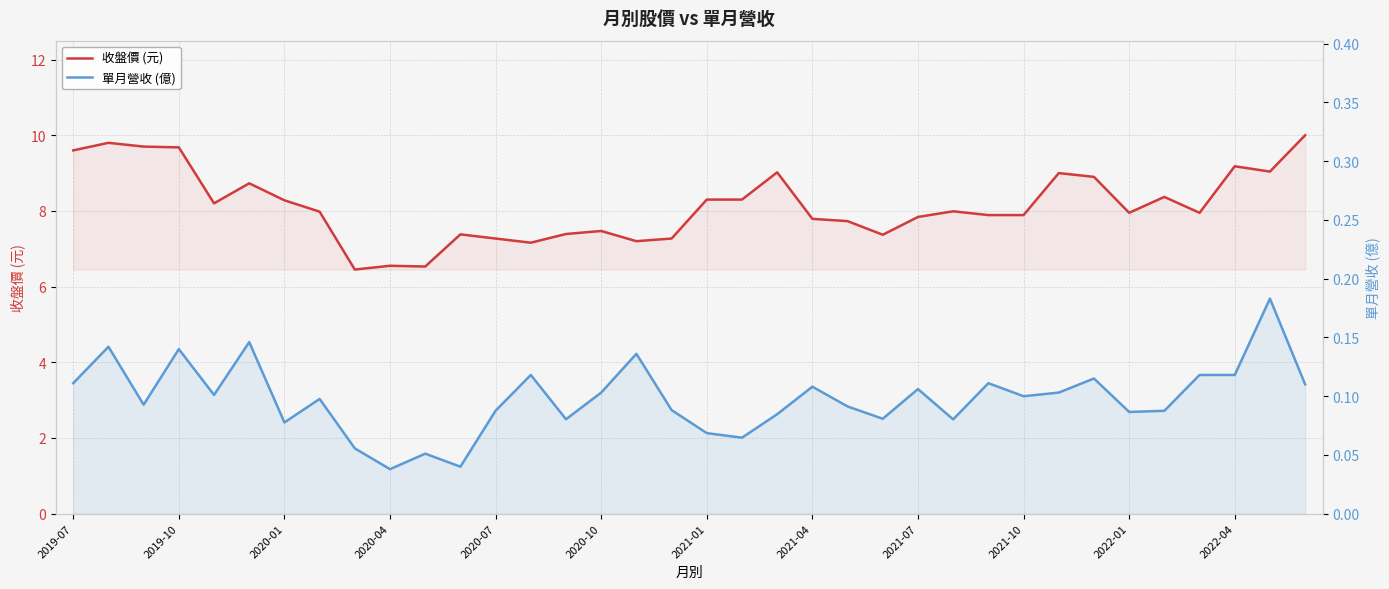

The value of 收盤價 (元) at 2021-07 is 7.8. True or false?

True